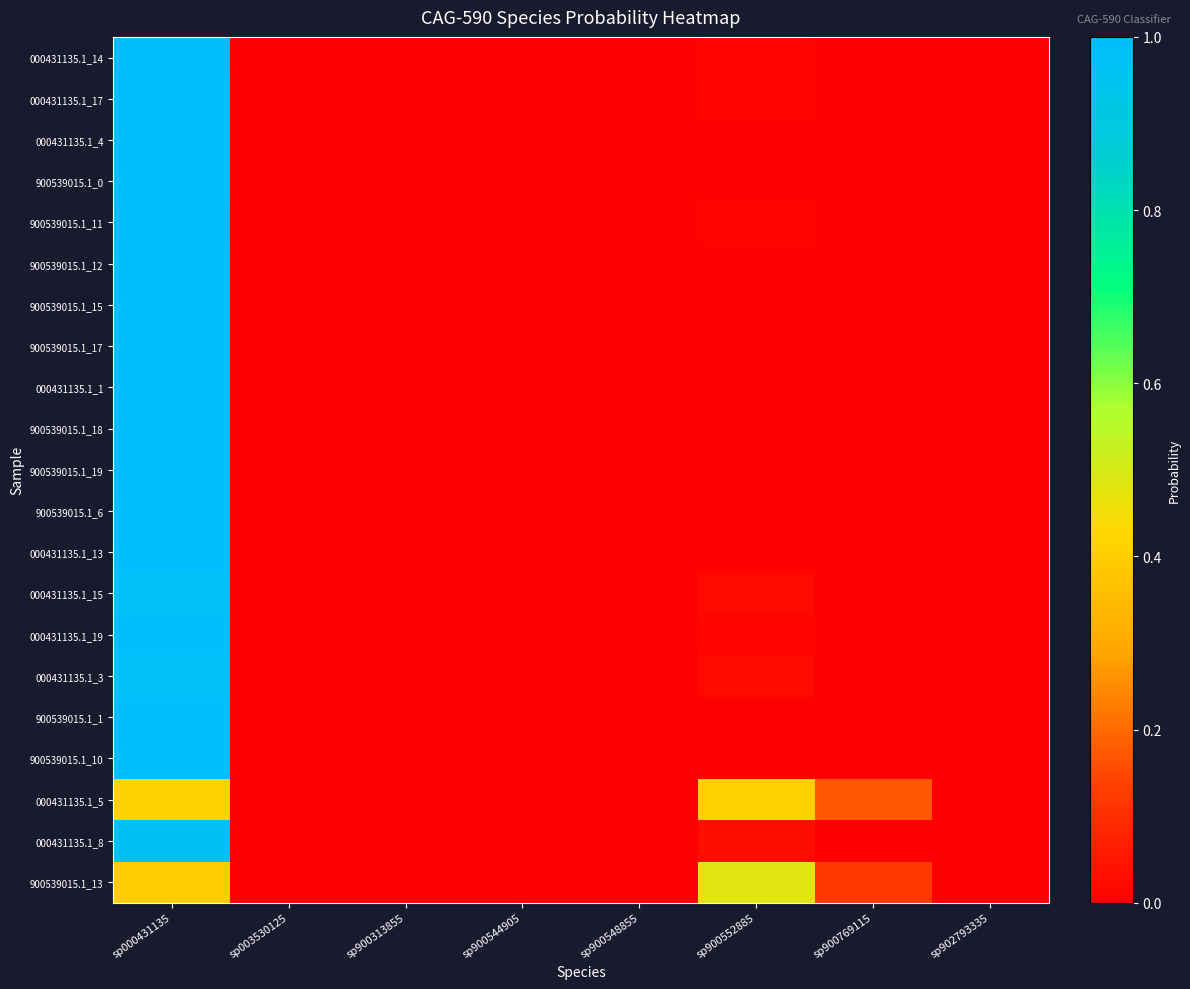

Rank the series by their maximum value, from lowest to highest.

000431135.1_5, 900539015.1_13, 000431135.1_8, 000431135.1_3, 000431135.1_15, 000431135.1_17, 000431135.1_19, 000431135.1_14, 900539015.1_11, 900539015.1_12, 000431135.1_4, 900539015.1_0, 900539015.1_15, 900539015.1_10, 900539015.1_17, 900539015.1_1, 000431135.1_13, 900539015.1_18, 000431135.1_1, 900539015.1_6, 900539015.1_19